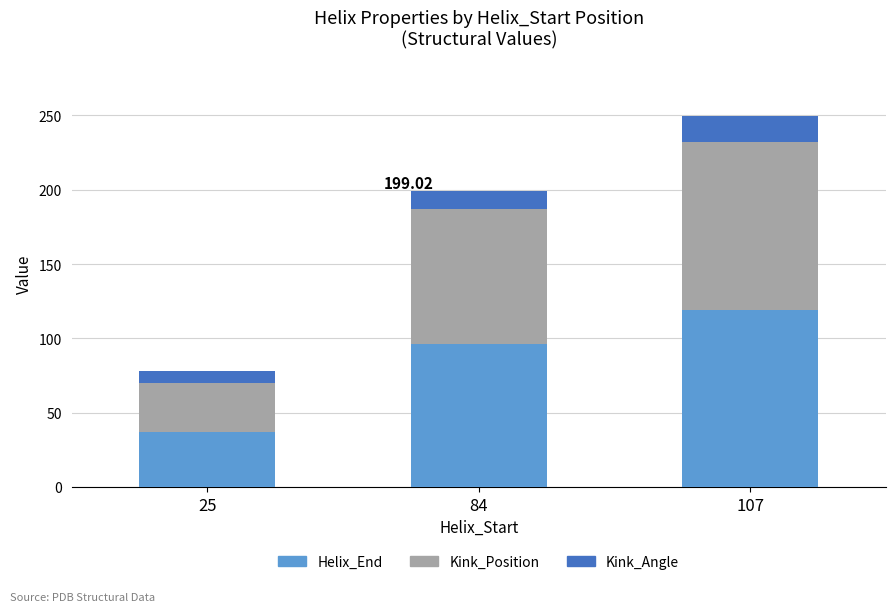

How many series are shown in this chart?

3